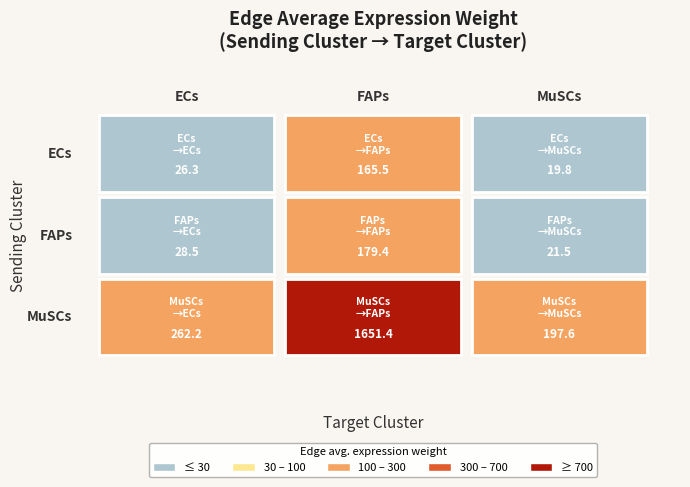

What is the sum of the MuSCs values at FAPs and MuSCs?

1849.0